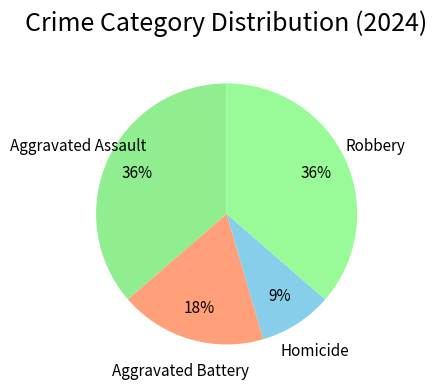

Which category has the smallest portion of the pie?

Homicide